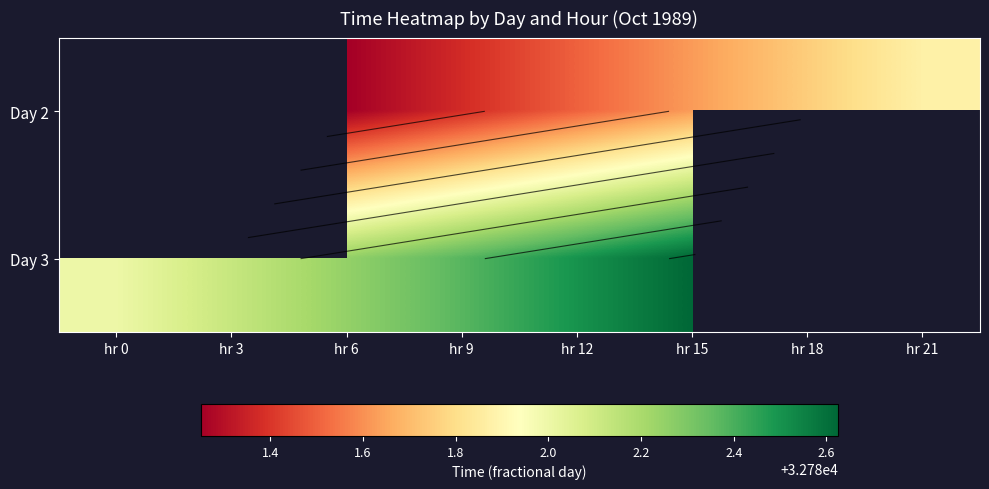

Which category has the lowest value across all series?

hr 6